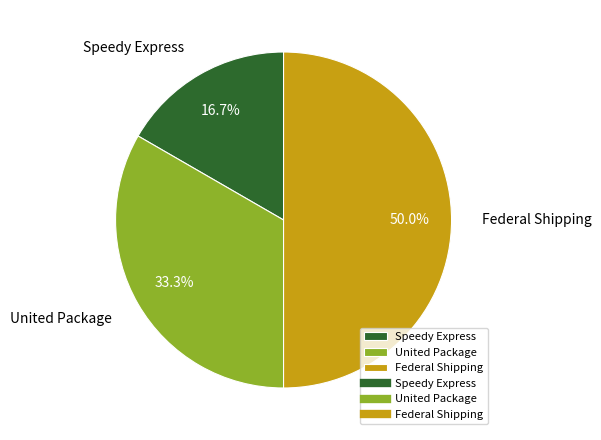

To the nearest percent, what percentage of the pie is Speedy Express?

17%